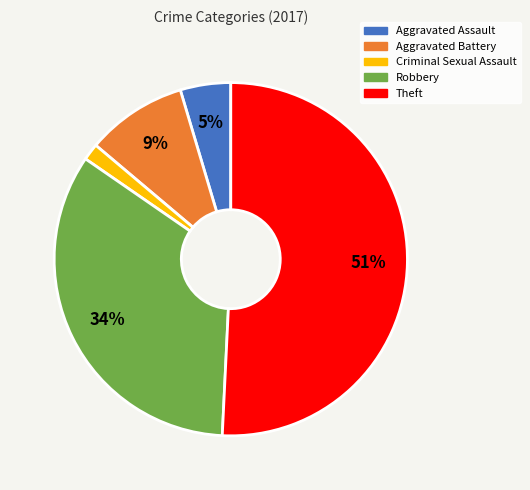

True or false: Aggravated Assault accounts for 5% of the total.

True